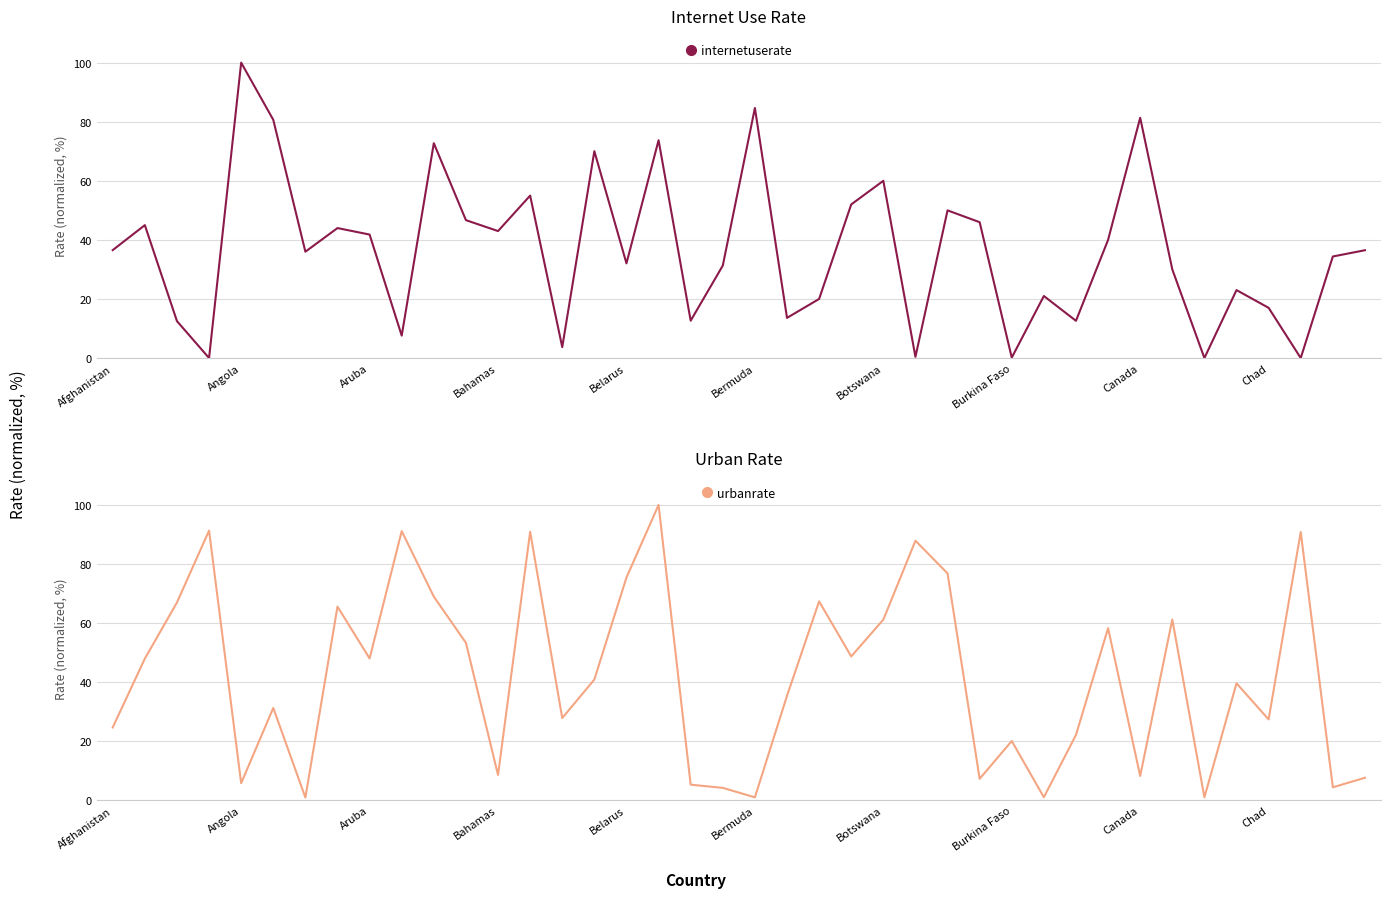

What is the approximate value of internetuserate at Chad?

17.0